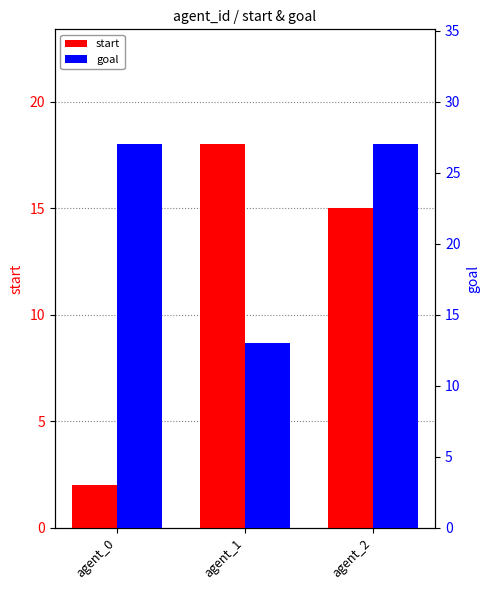

List the labels in order of start value, smallest first.

agent_0, agent_2, agent_1